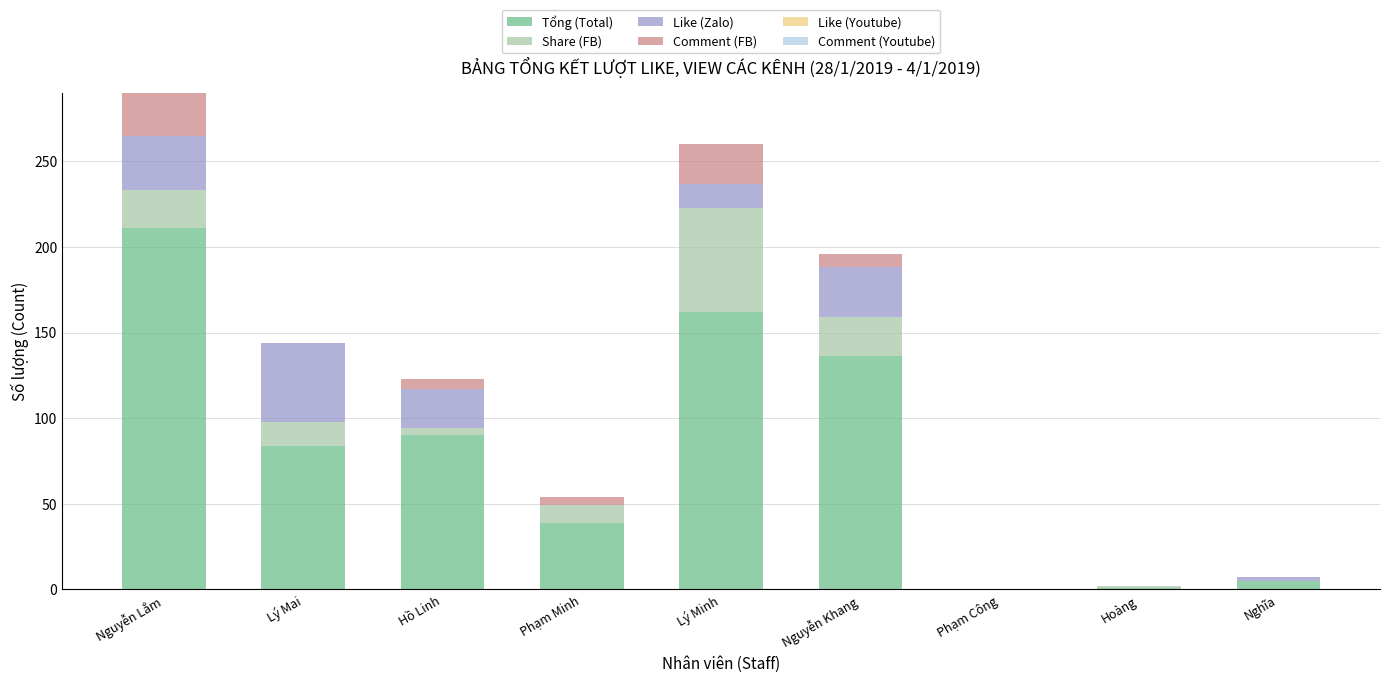

Which category has the highest value in the Tổng (Total) series?

Nguyễn Lắm